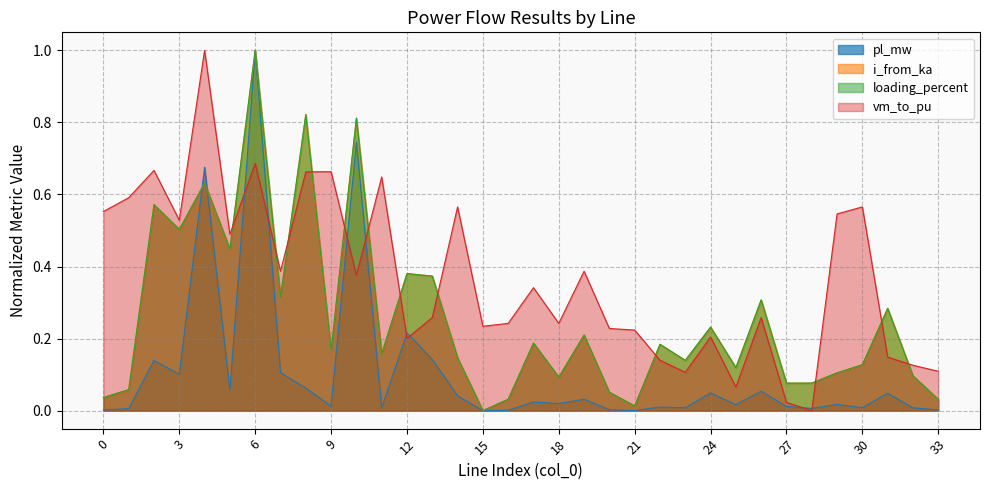

How many interior local valleys does the pl_mw series have?

11